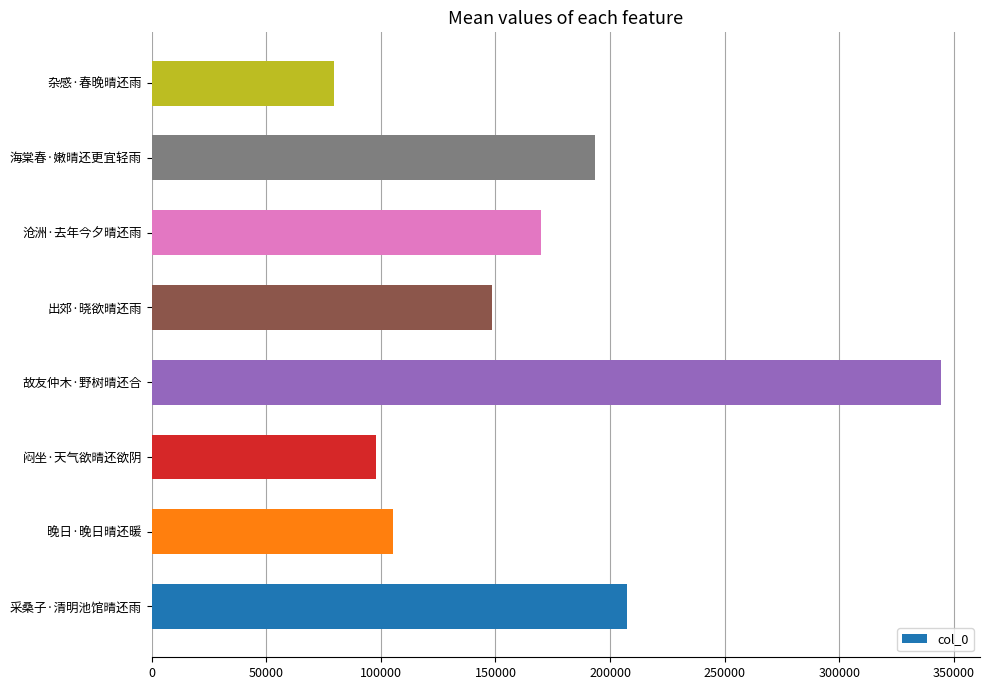

What is the smallest value displayed?

79353